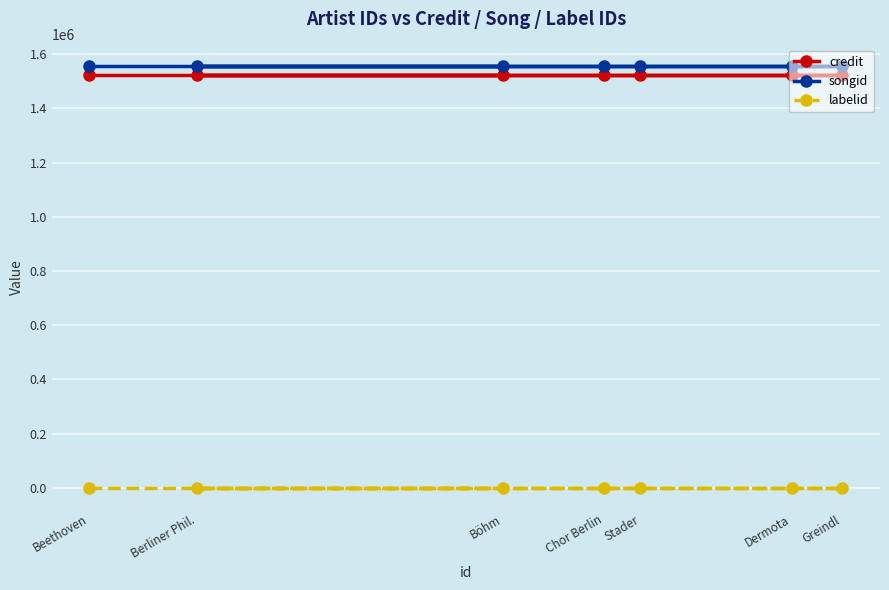

Rank the series by their maximum value, from highest to lowest.

songid, credit, labelid